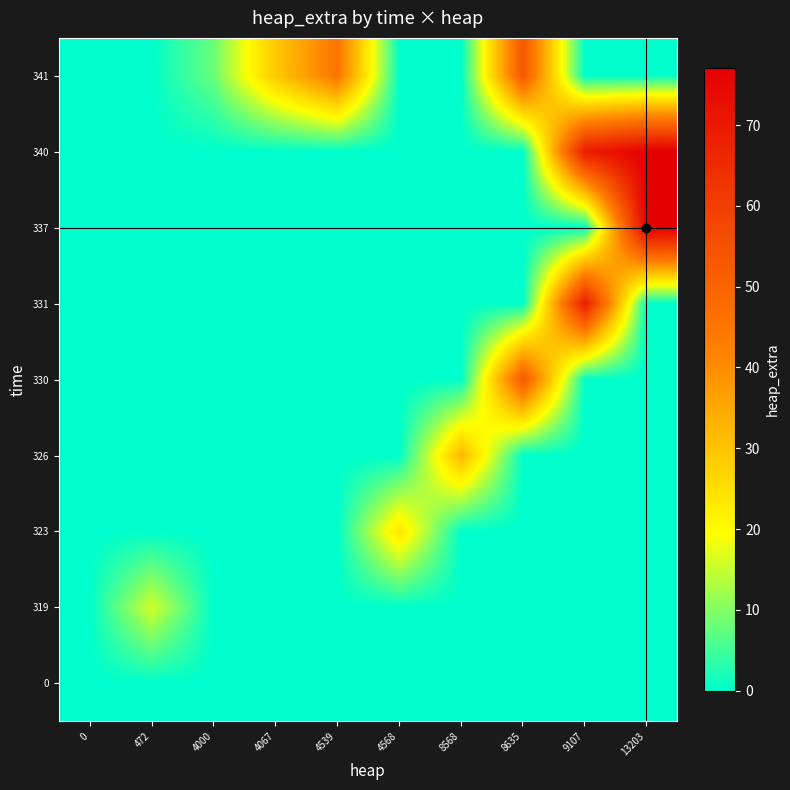

Rank the series at 9107 from lowest to highest value.

0, 319, 323, 326, 330, 337, 341, 331, 340